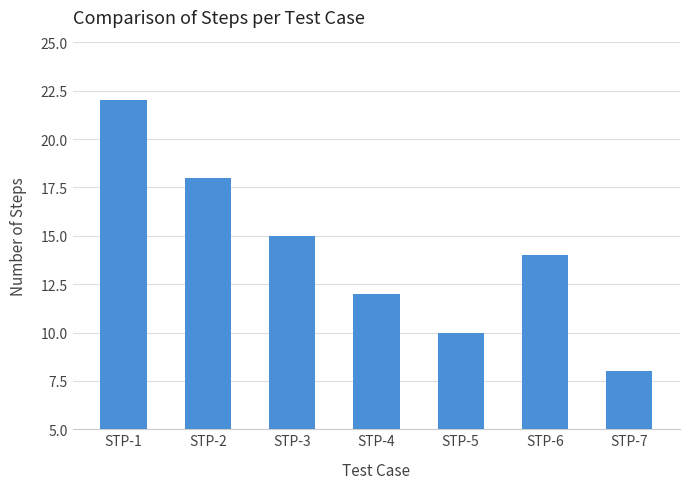

Approximately how many times larger is the value at STP-4 compared to STP-1?

0.5